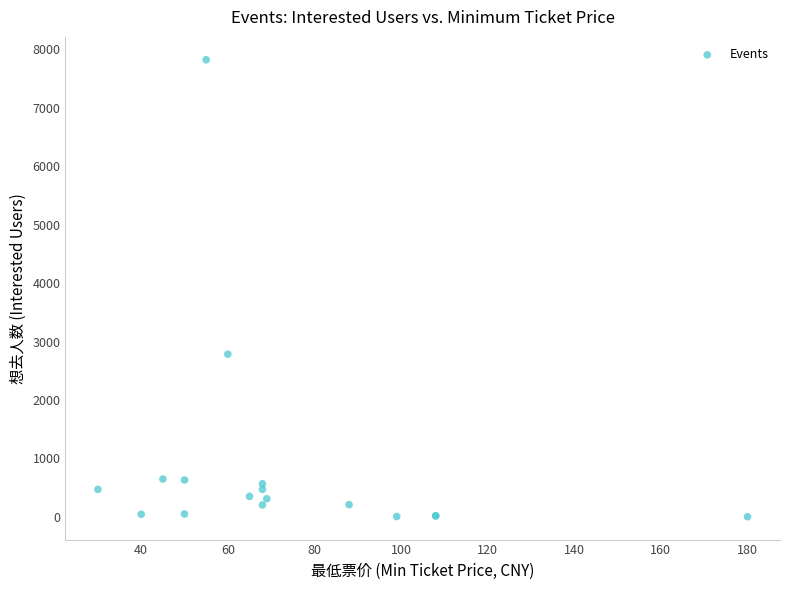

What Y value in the scatter plot is closest to 3912?

2783